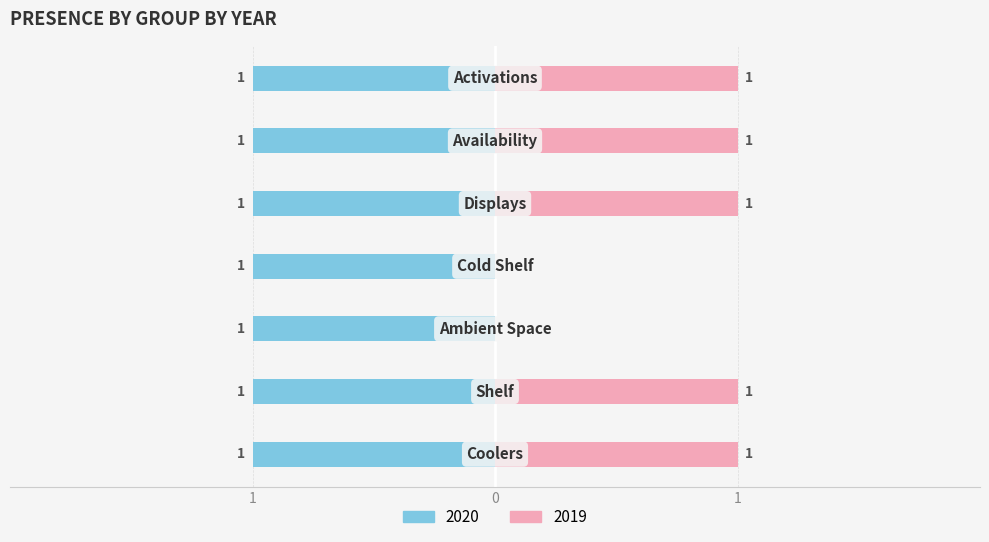

How many data points are less than 1?

2